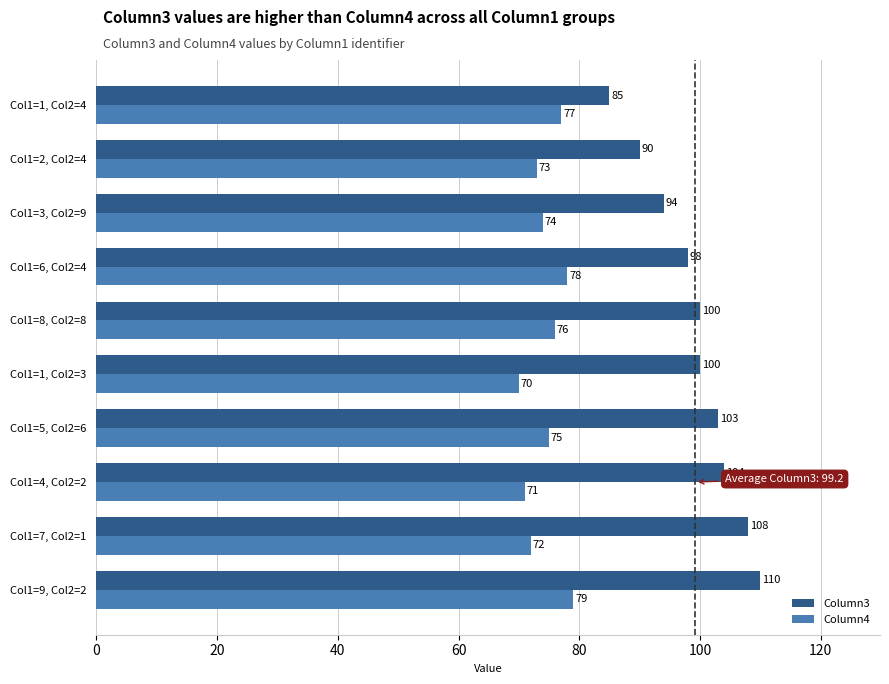

The value of Column3 at Col1=9, Col2=2 is 194. True or false?

False